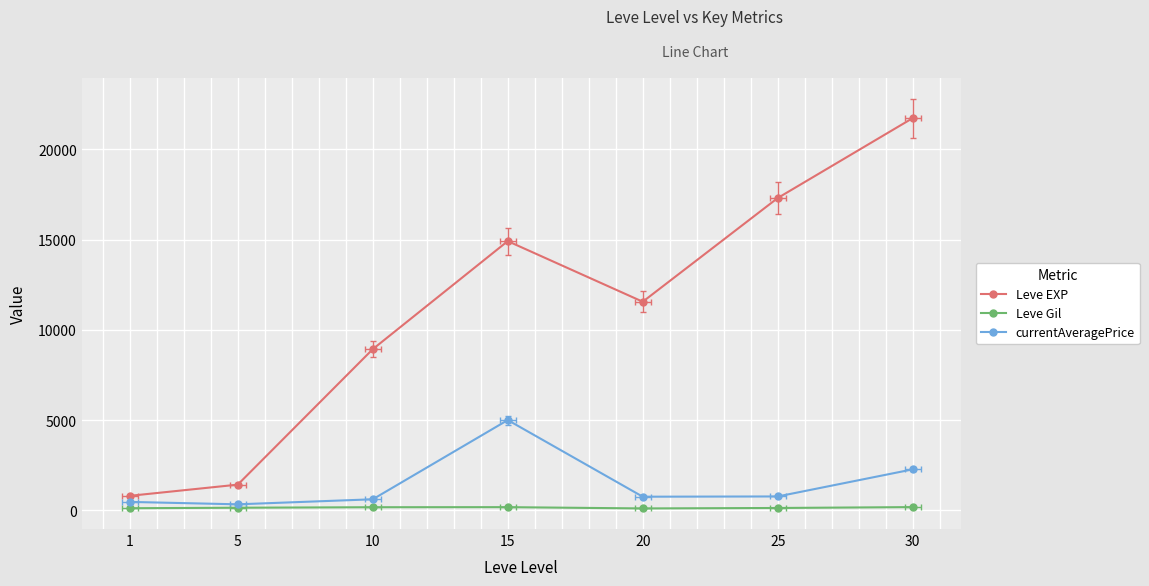

At how many categories does at least one series exceed 5784?

5